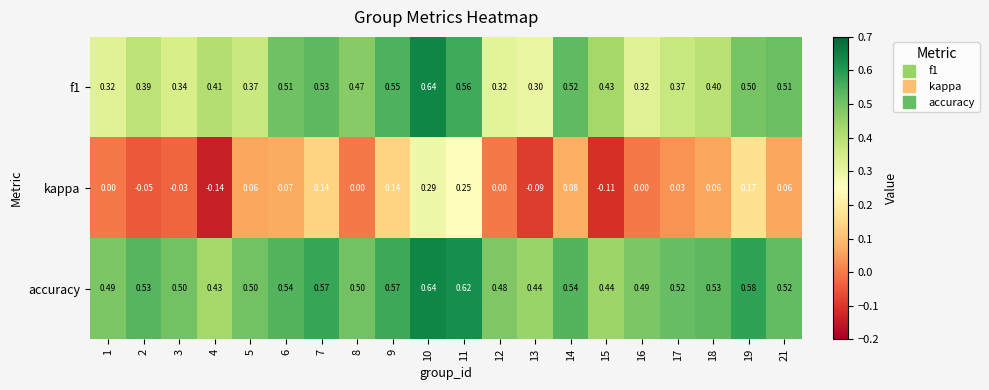

Which series has the largest range (max minus min)?

kappa